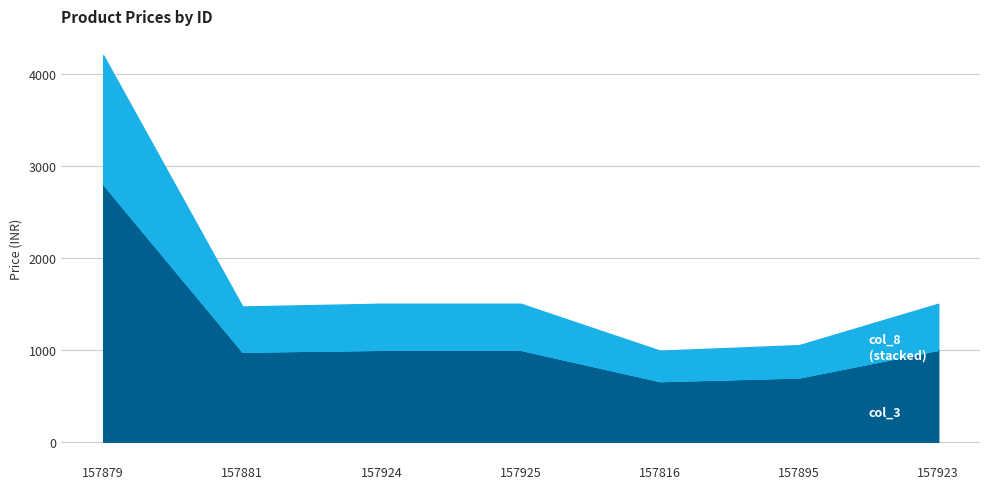

How many lines are shown in the chart?

3